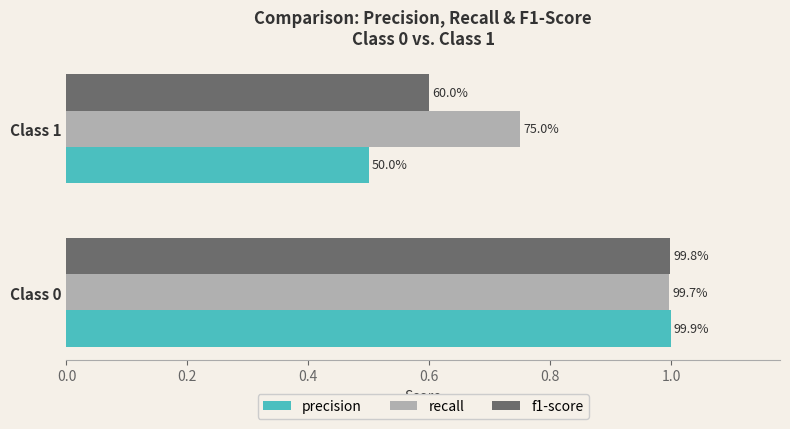

What are all the series names shown in the legend?

precision, recall, f1-score